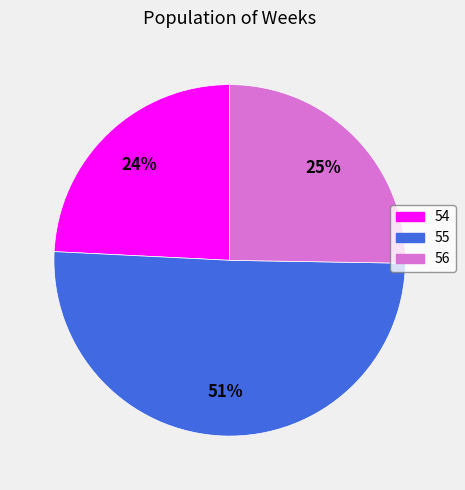

True or false: 56 accounts for 25% of the total.

True